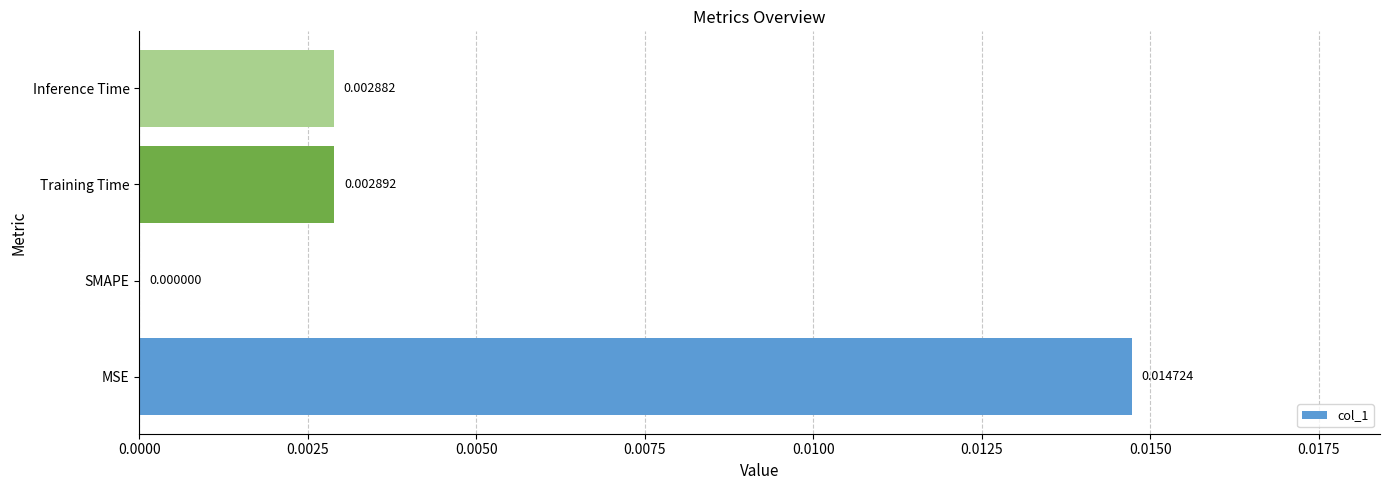

At which category does the chart reach its peak across all series?

MSE